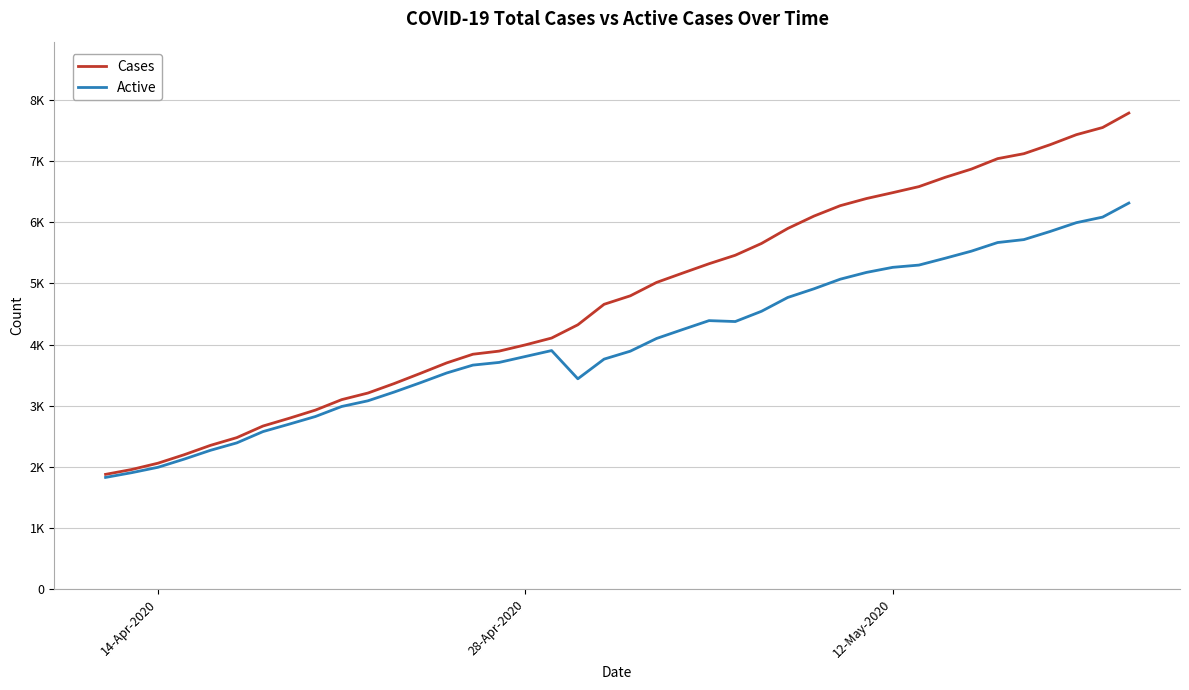

Does the chart have visible grid lines?

Yes